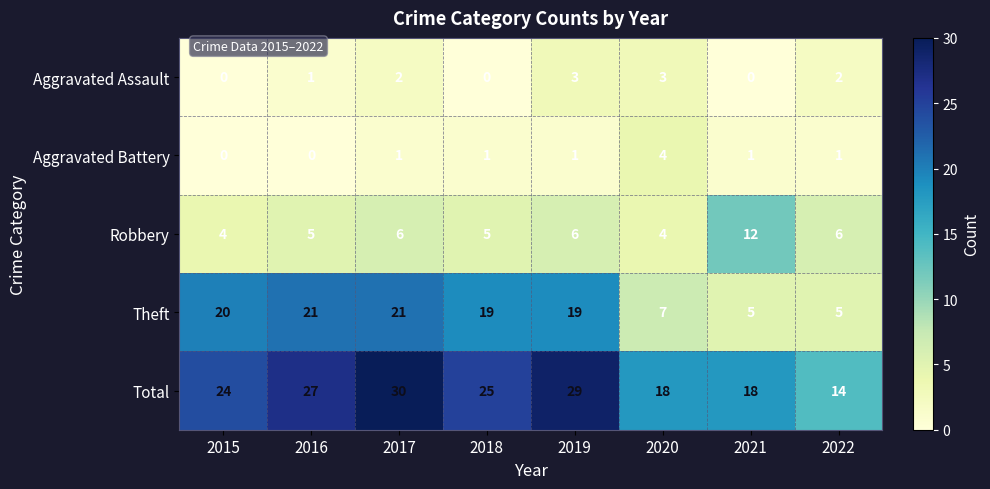

At which label does Theft first exceed 19?

2015